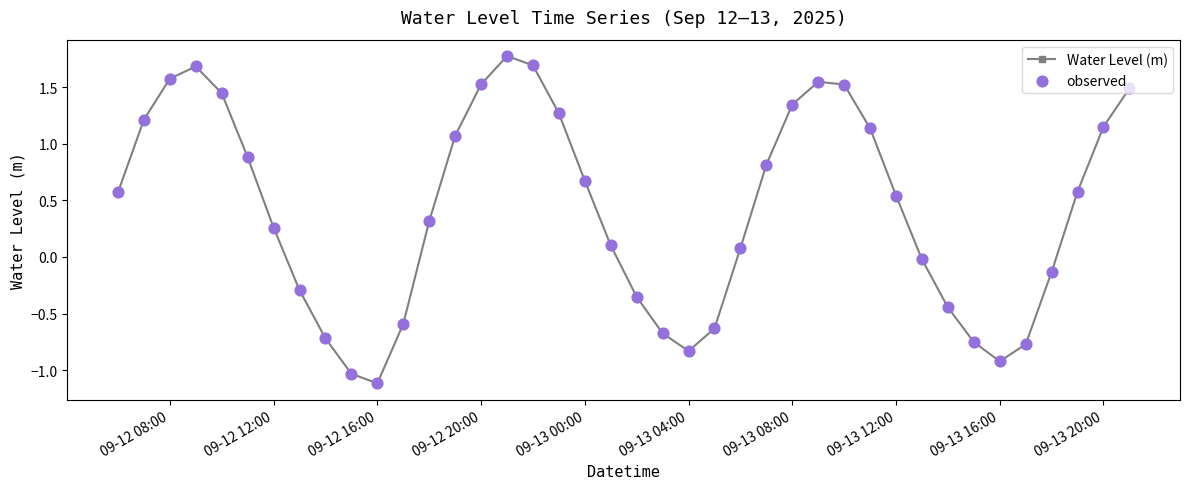

What is the average value?

0.4